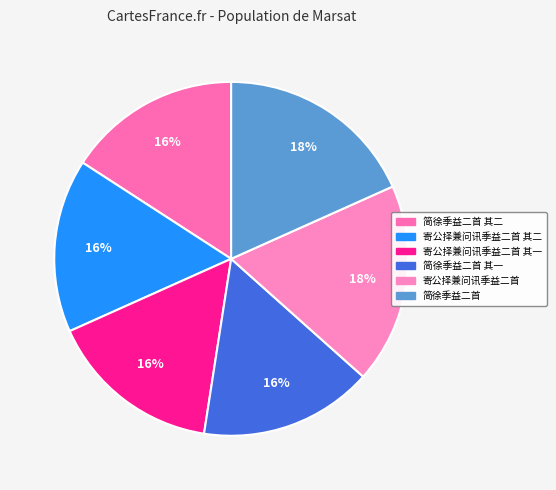

What is the total percentage of 寄公择兼问讯季益二首 and 寄公择兼问讯季益二首 其一?

34.1%